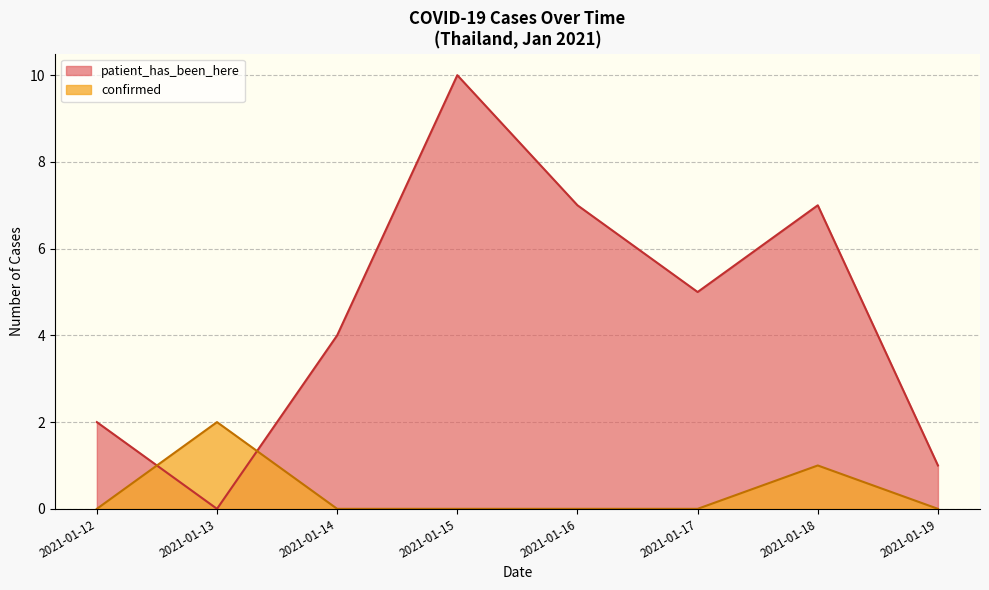

In patient_has_been_here, how many points are lower than both neighbors (excluding endpoints)?

2